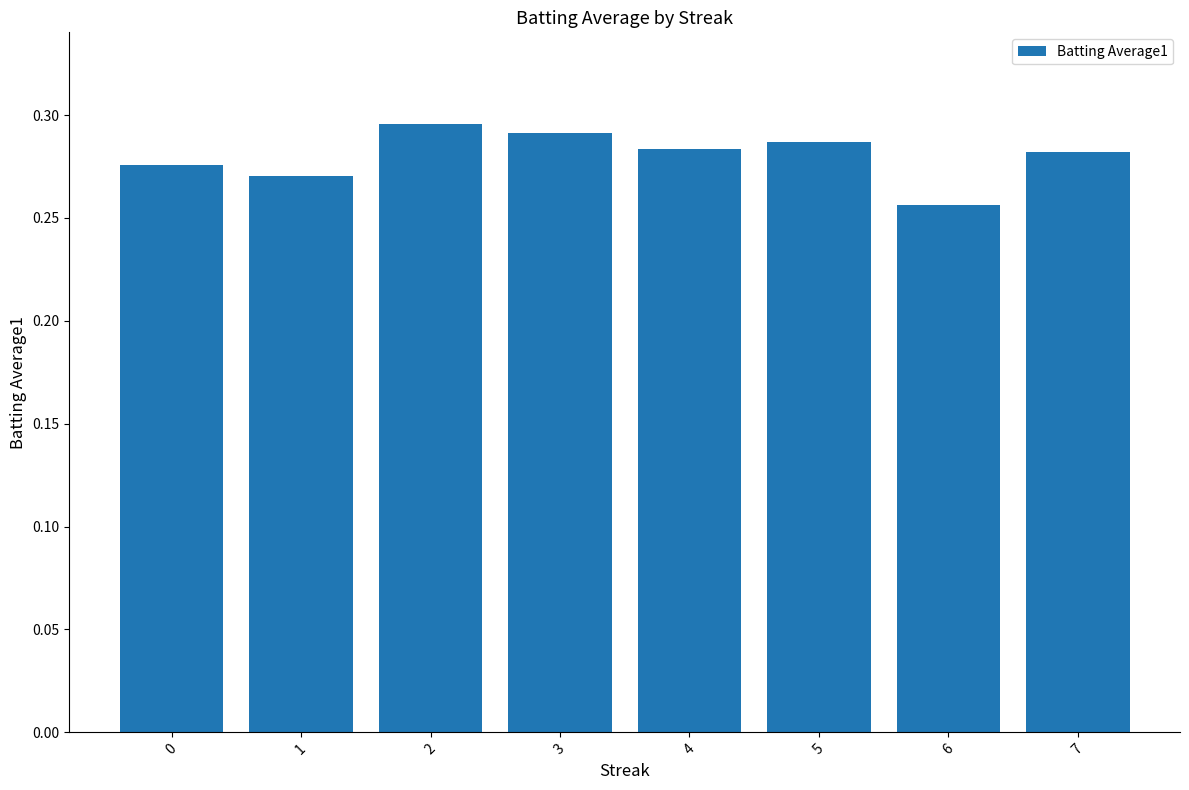

At which label is the value closest to 0?

6